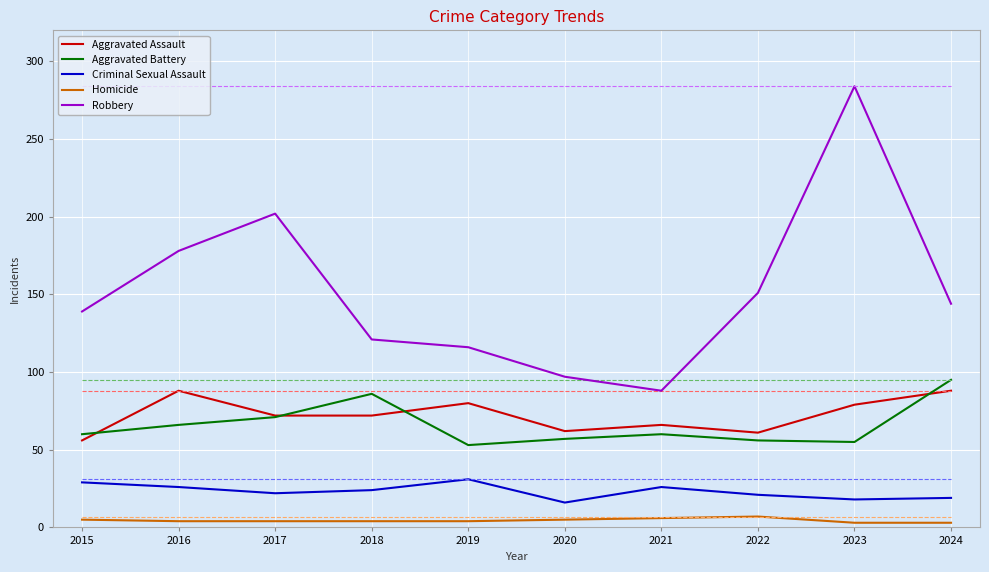

How many interior local peaks does the Robbery series have?

2